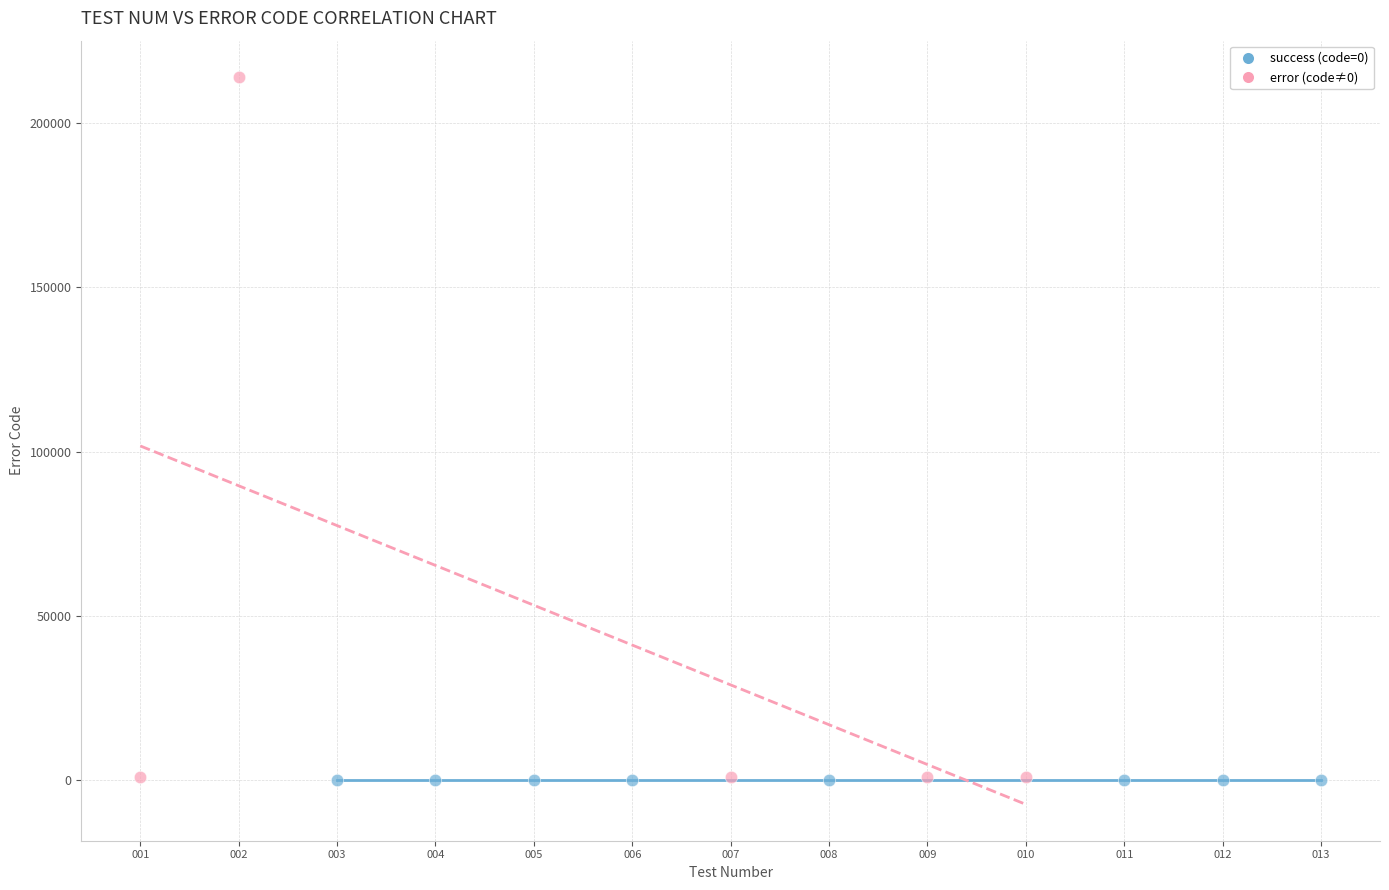

Which series contains the highest Y value?

error (code≠0)